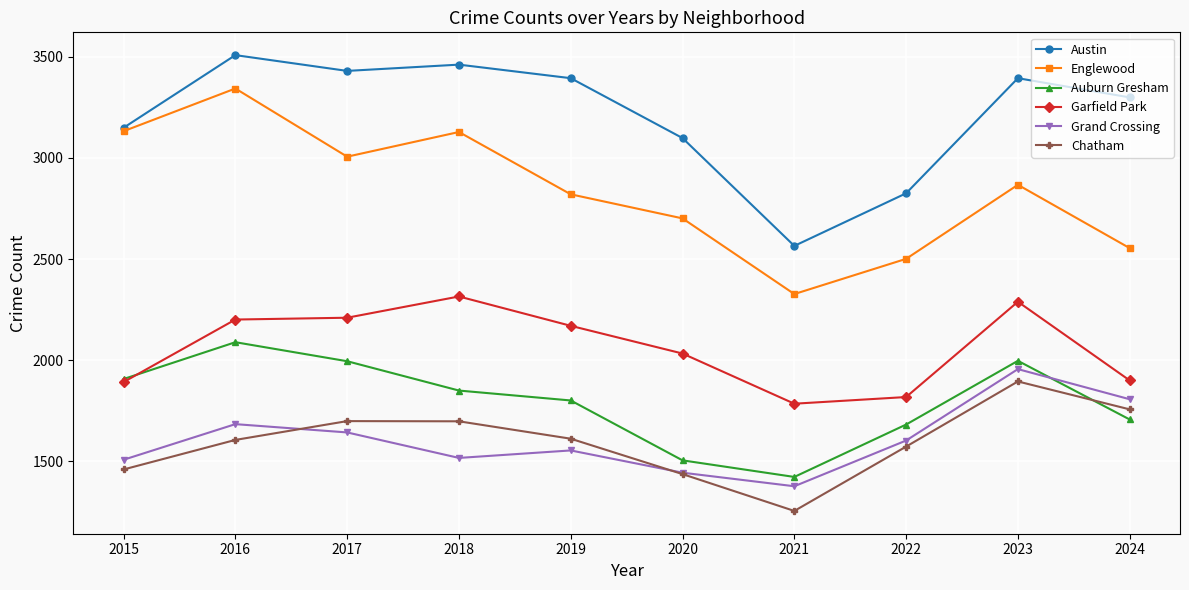

What is the difference between the second highest and minimum values in the Grand Crossing series?

430